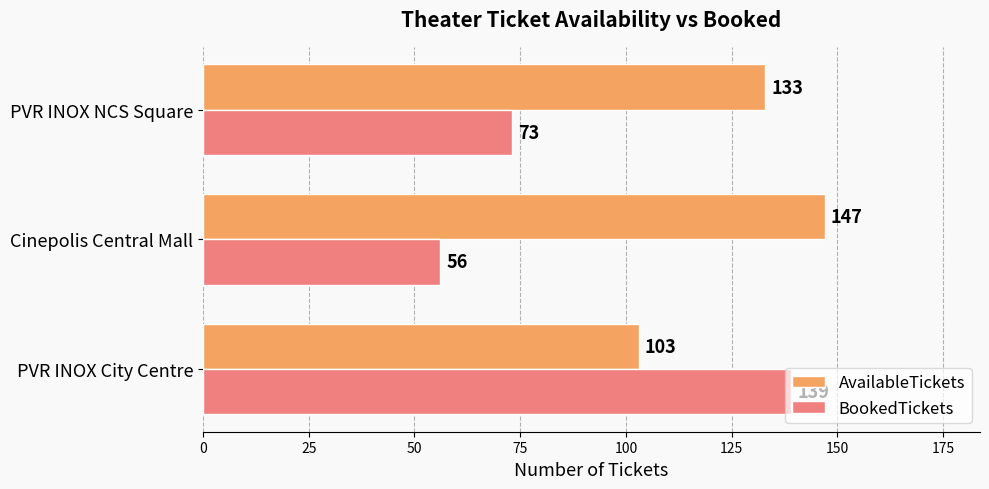

What is the minimum value shown in the chart?

56